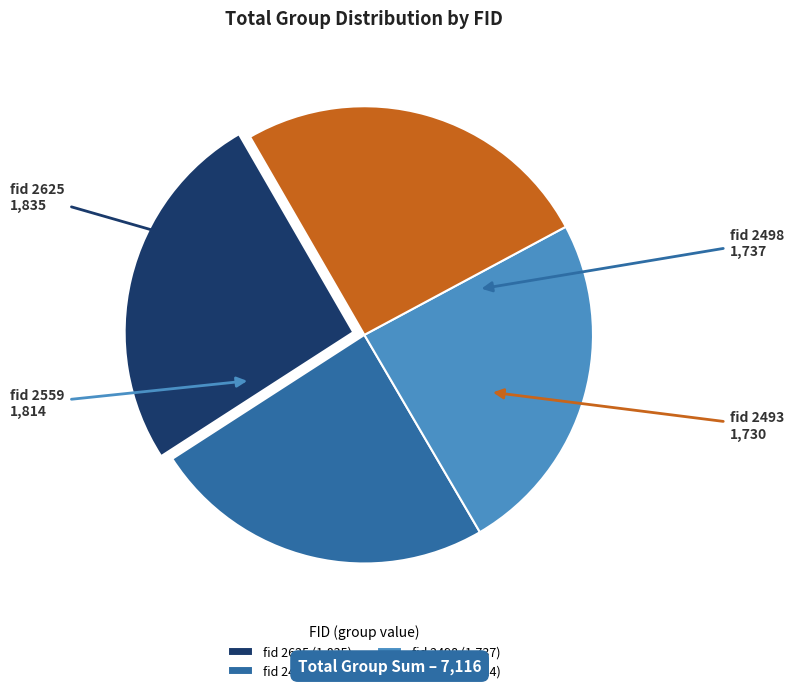

Does fid 2493 account for over 50% of the chart?

No